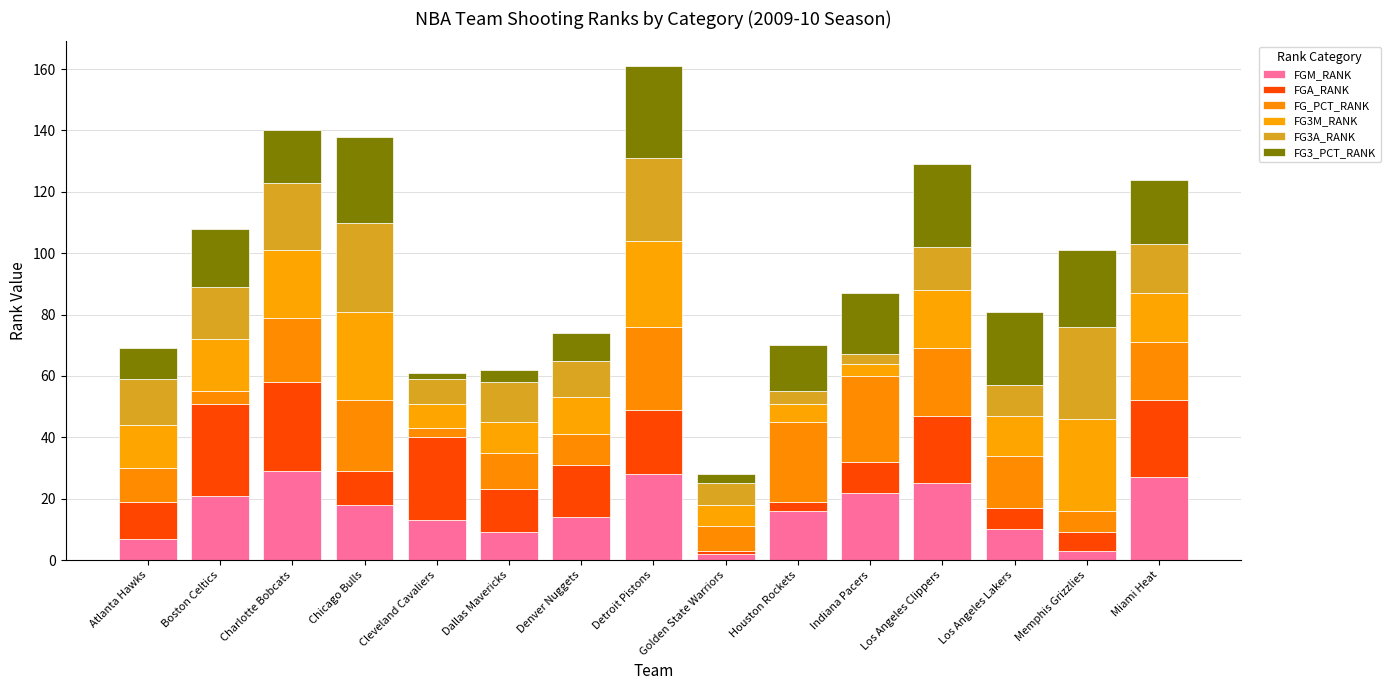

Which has a higher value, Cleveland Cavaliers or Miami Heat?

Miami Heat